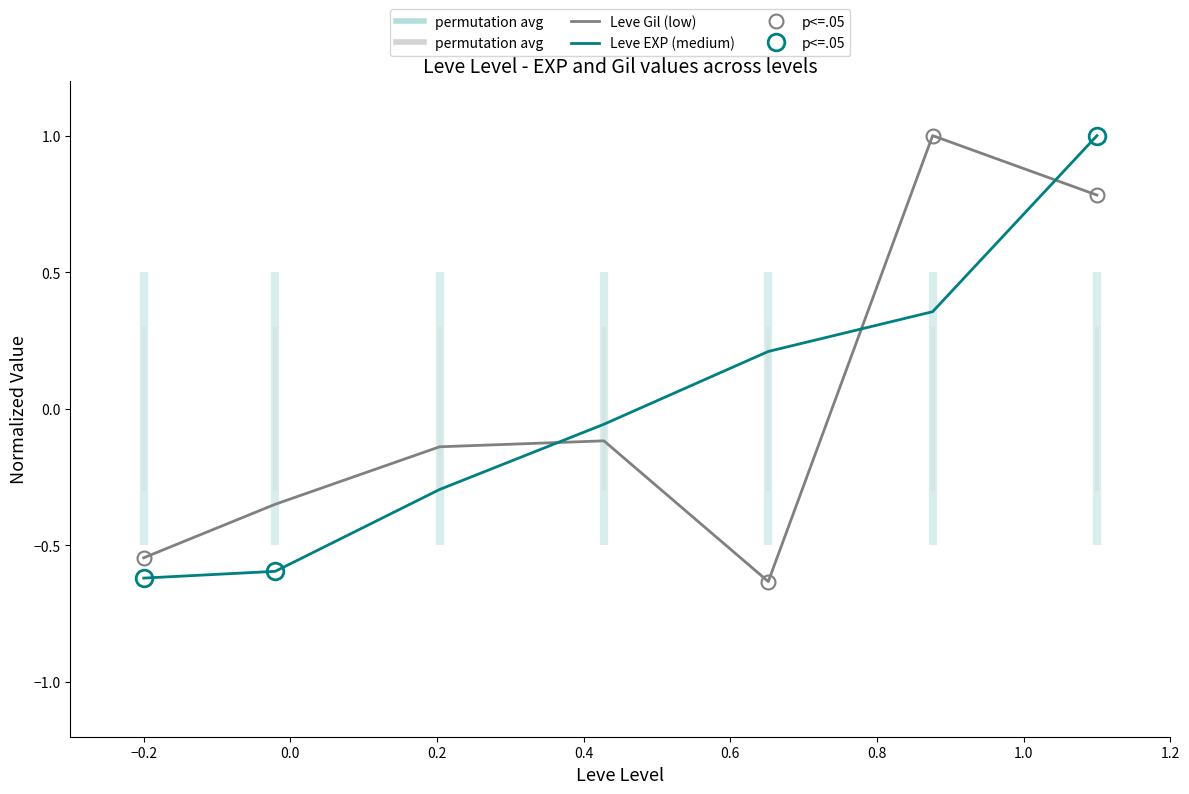

True or false: Leve Gil (low) and Leve EXP (medium) cross at least once.

True